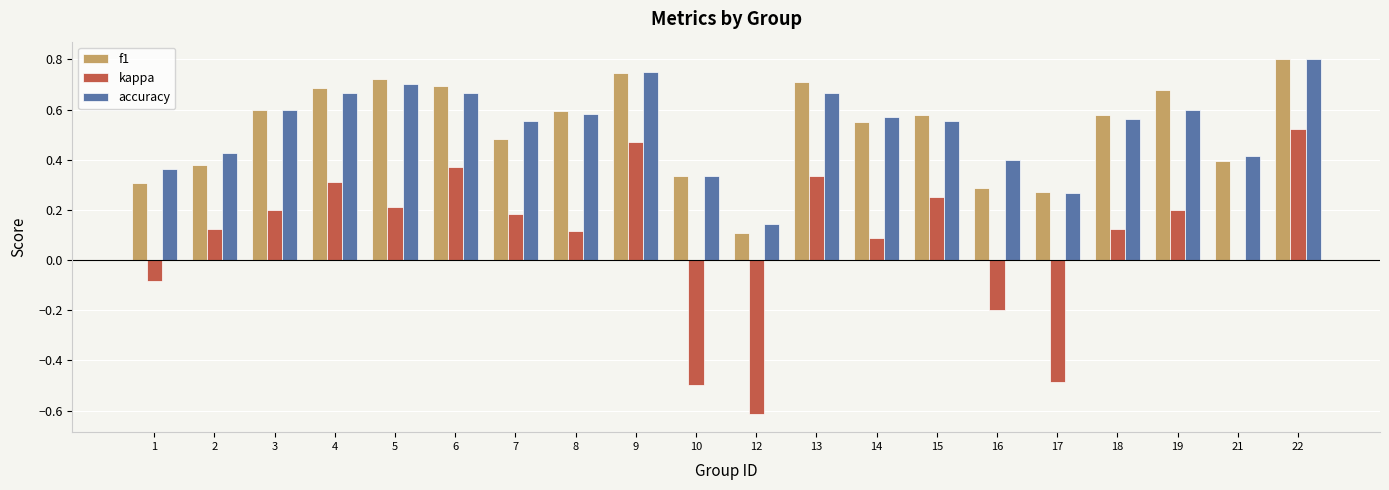

At which category is the sum across all series the highest?

22